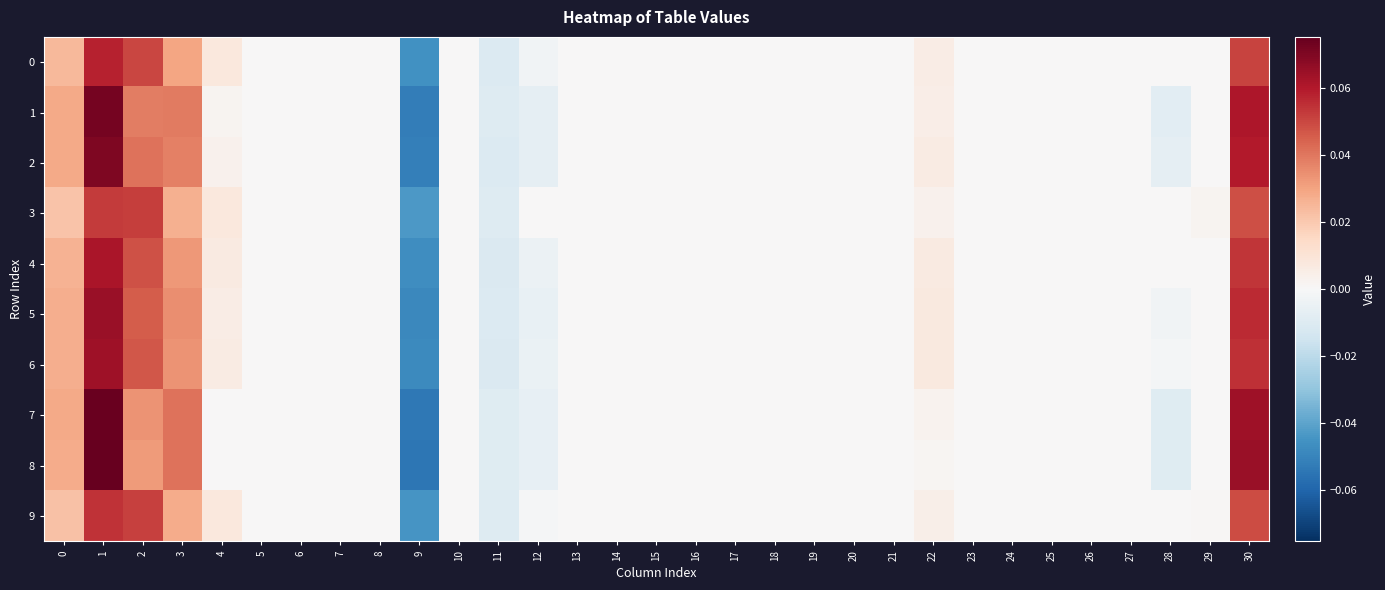

What is the minimum value shown in the chart?

-0.1